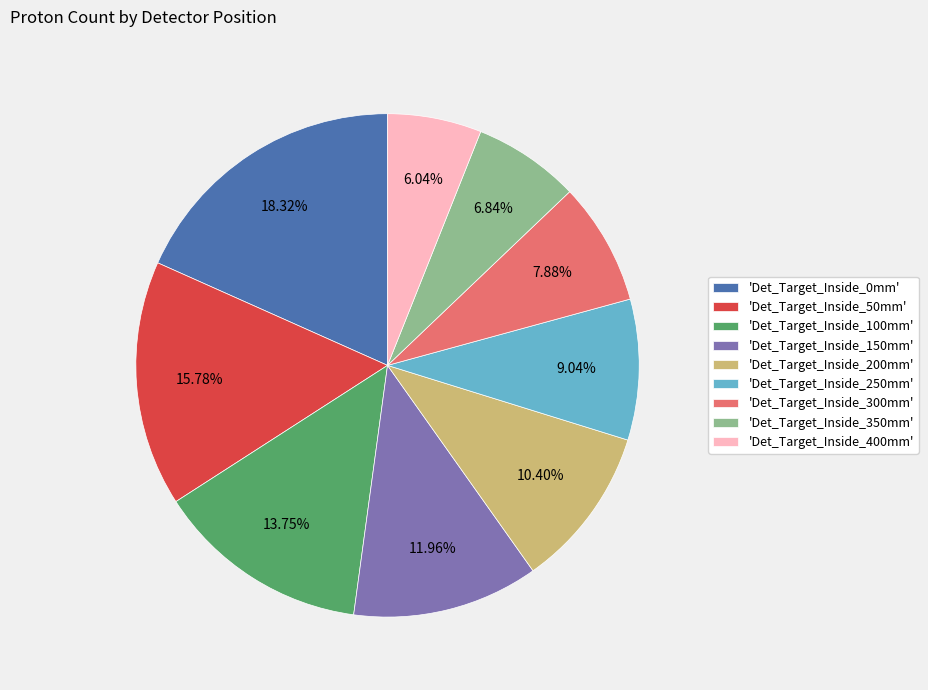

How many segments does this pie chart have?

9